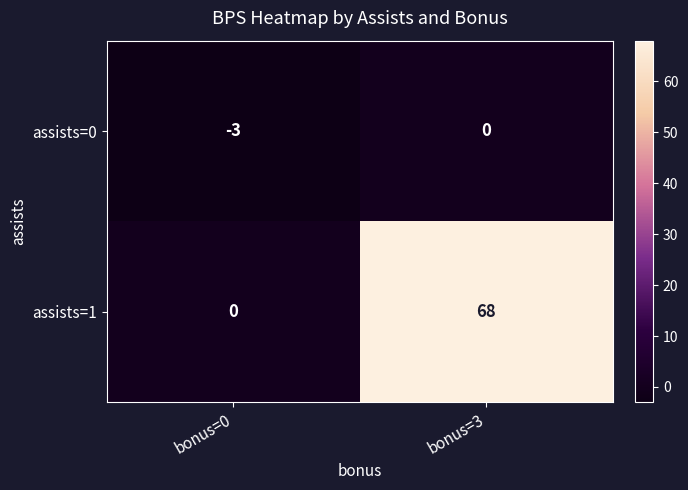

At which category is the sum across all series the highest?

bonus=3